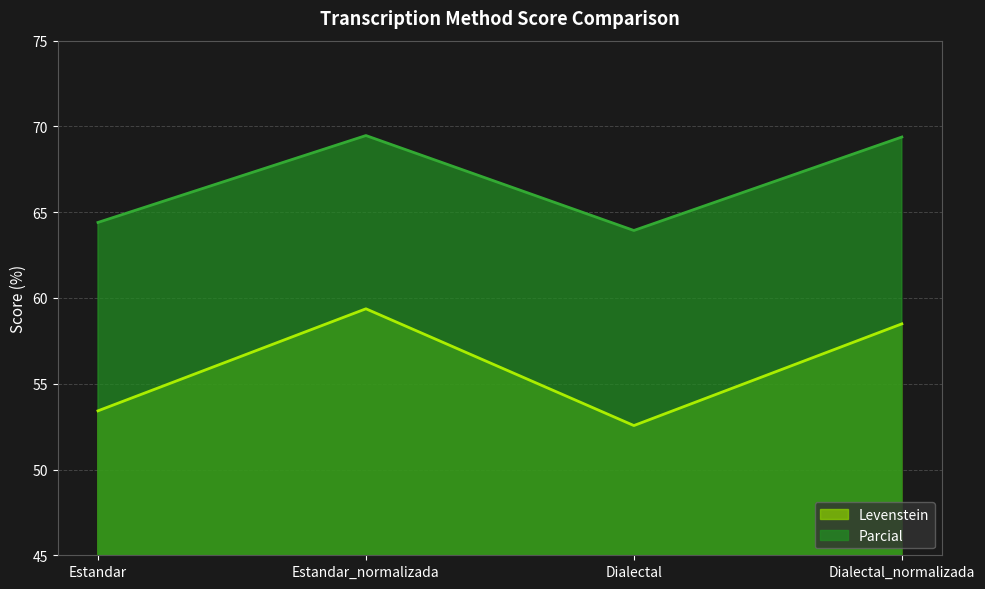

What is the value of the Levenstein point at the 4th from the left?

58.5